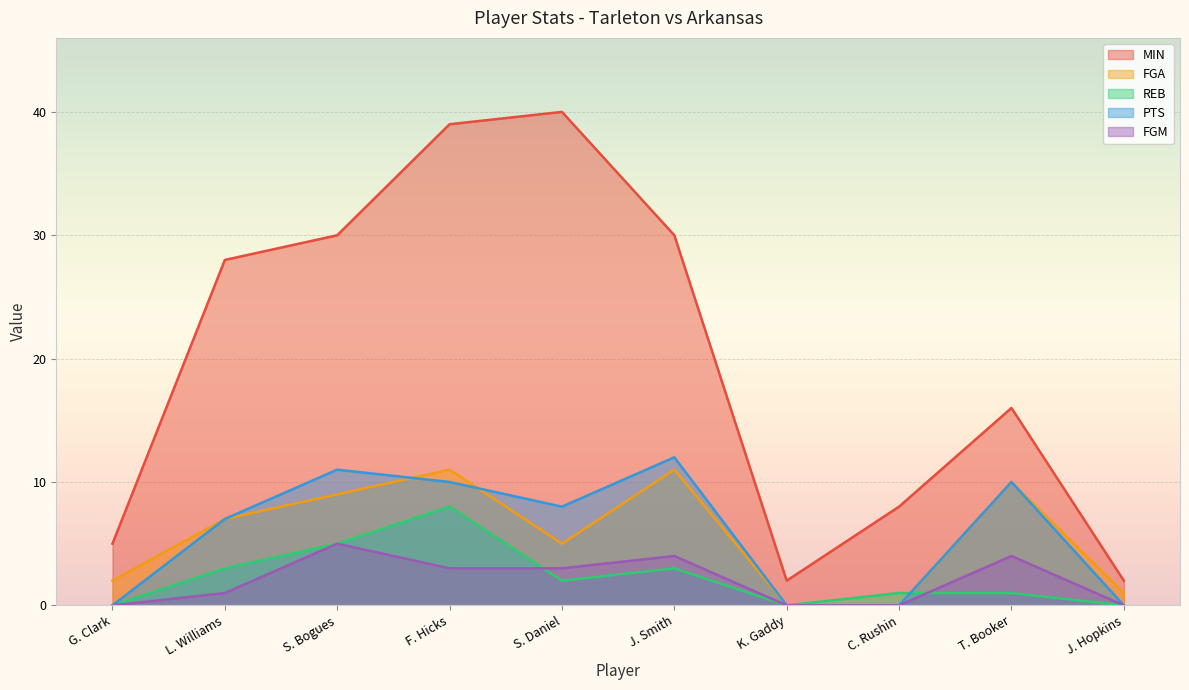

Which category has the lowest value in the MIN series?

K. Gaddy